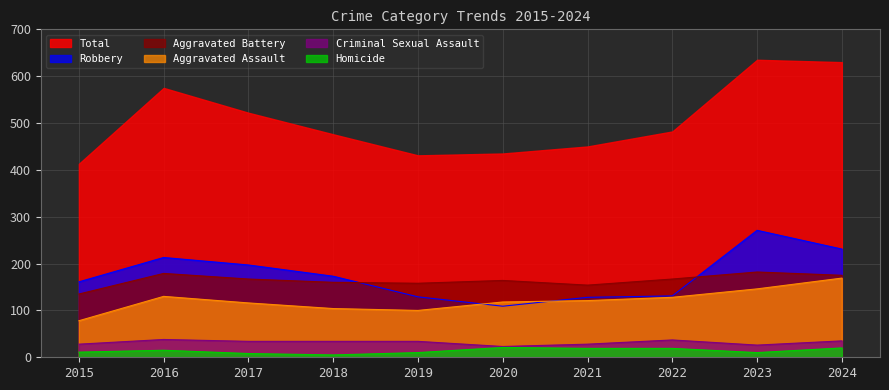

How many data points in Robbery are above 173?

4